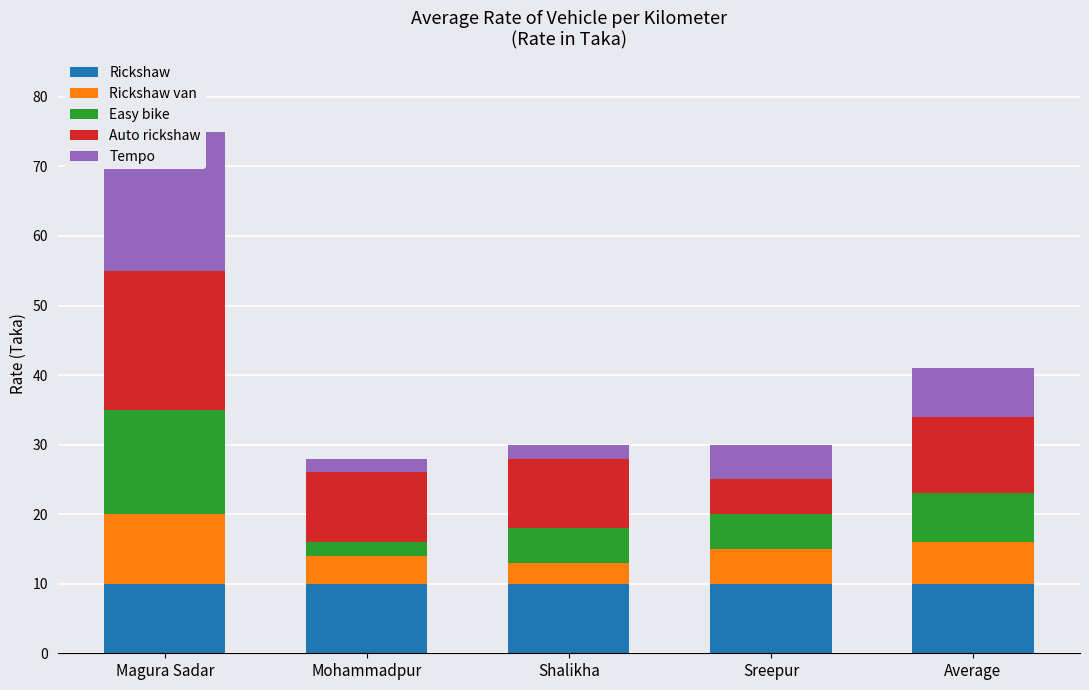

Between Magura Sadar and Sreepur, which series saw the biggest shift?

Auto rickshaw